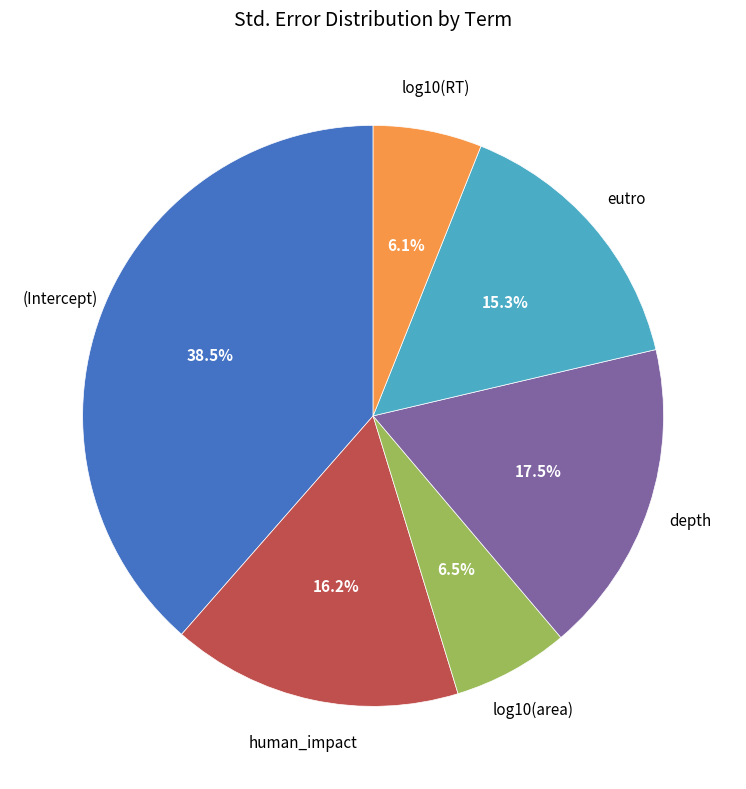

Between human_impact and log10(area), which is larger?

human_impact